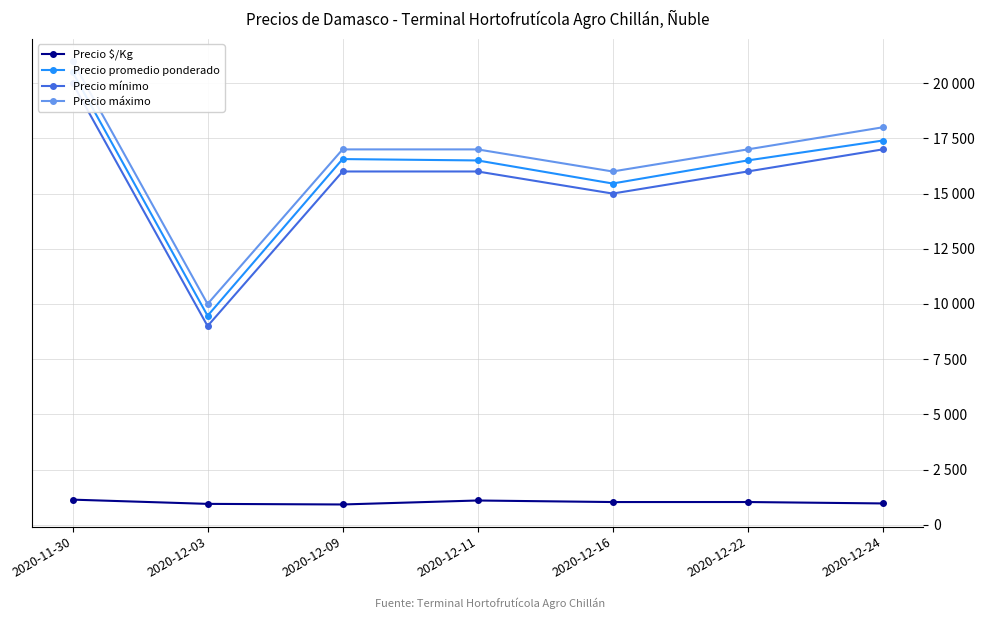

The Precio promedio ponderado series shows 22193 at 2020-12-11. True or false?

False